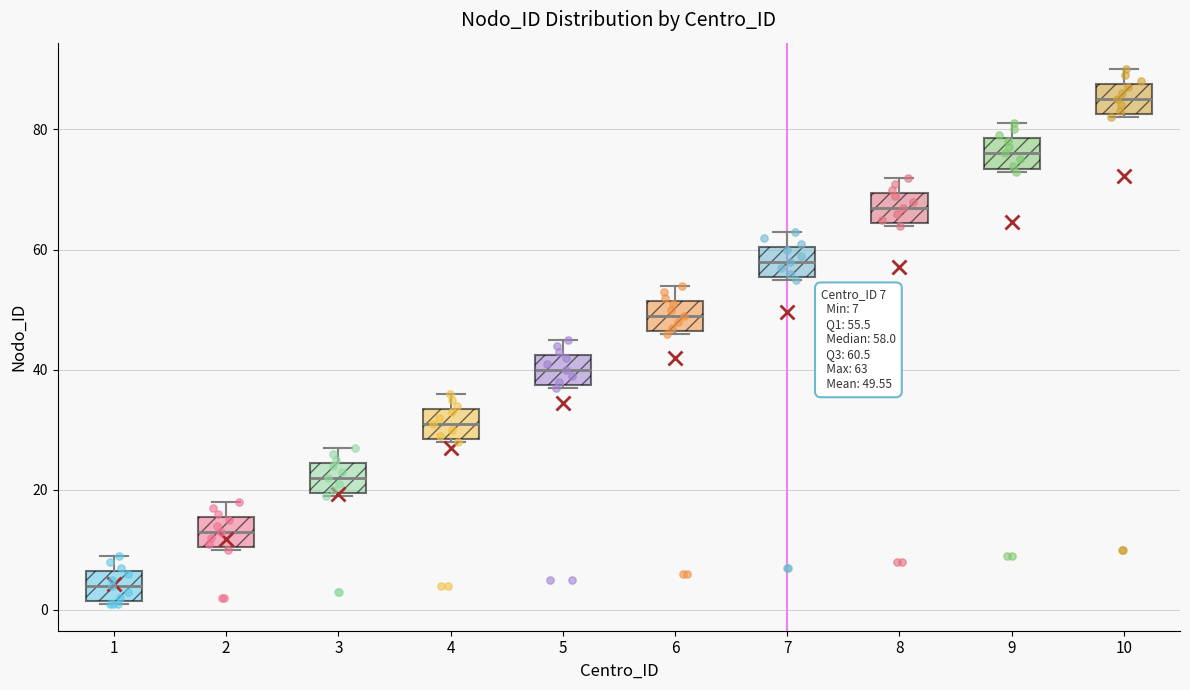

Which box has the highest median line?

10